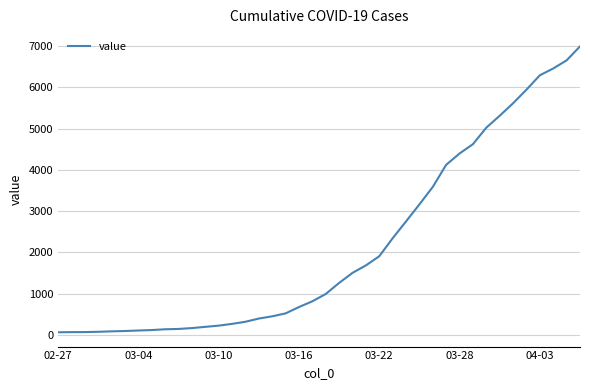

What is the maximum value shown in the chart?

6994